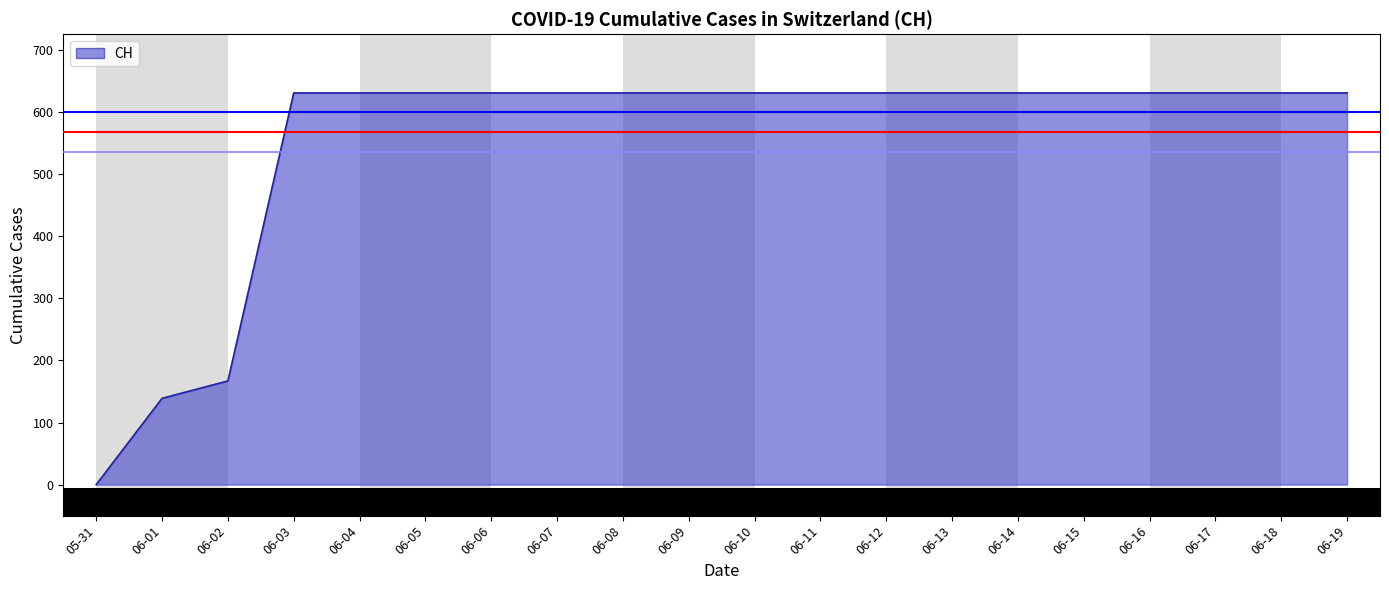

Which category has the lowest value across all series?

05-31